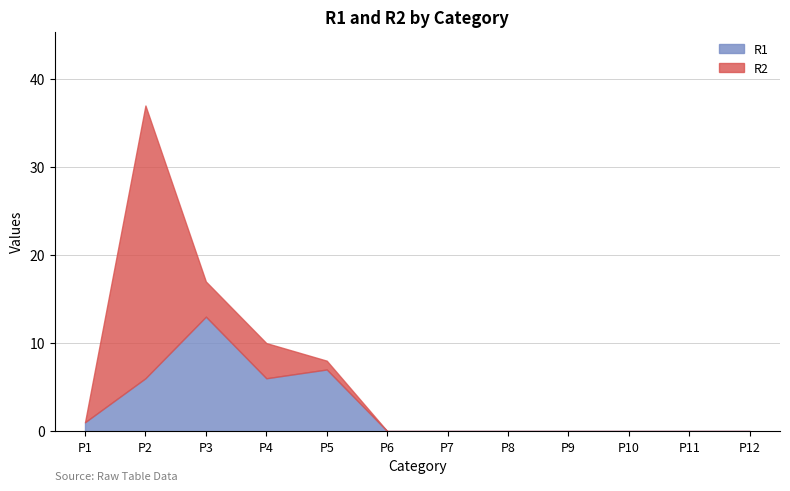

At which category is the sum across all series the highest?

P2